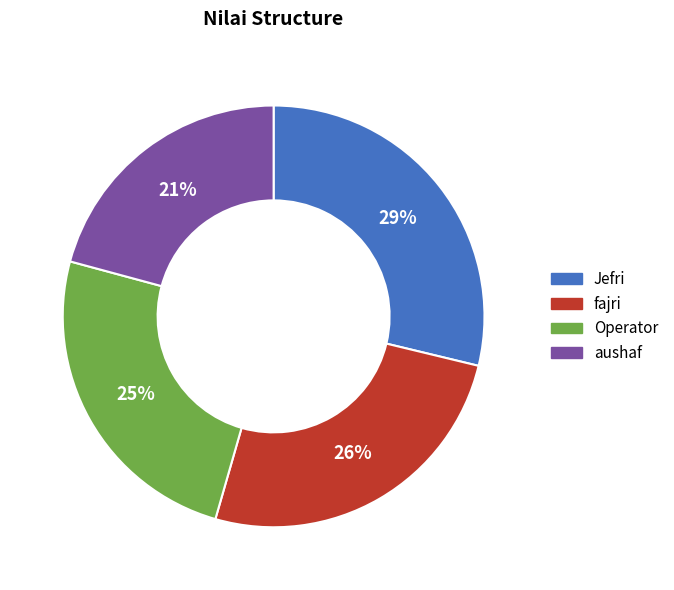

Rank the categories by value from highest to lowest.

Jefri, fajri, Operator, aushaf